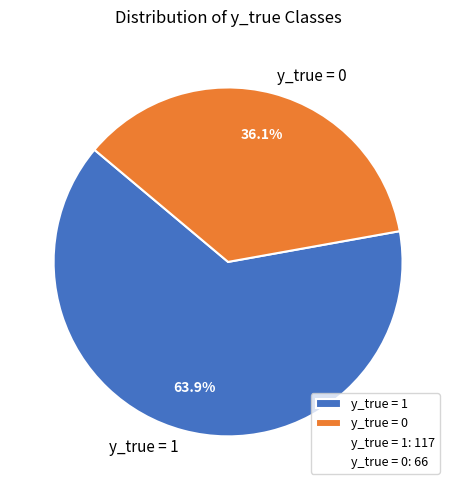

To the nearest percent, what is the difference between the largest and smallest slice percentages?

28%